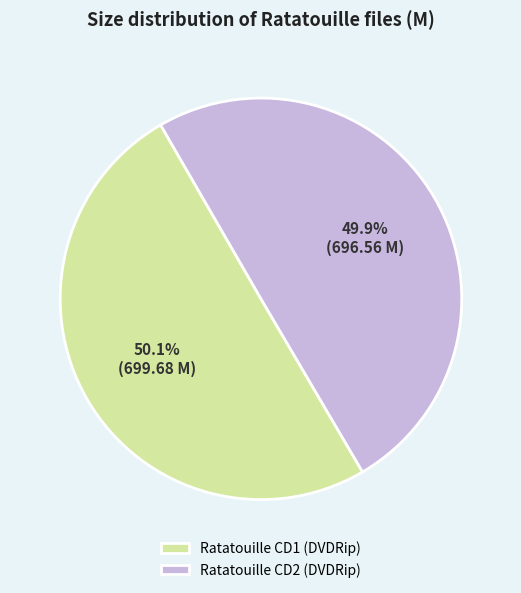

Is it true that Ratatouille CD1 (DVDRip) is 37% of the pie?

False